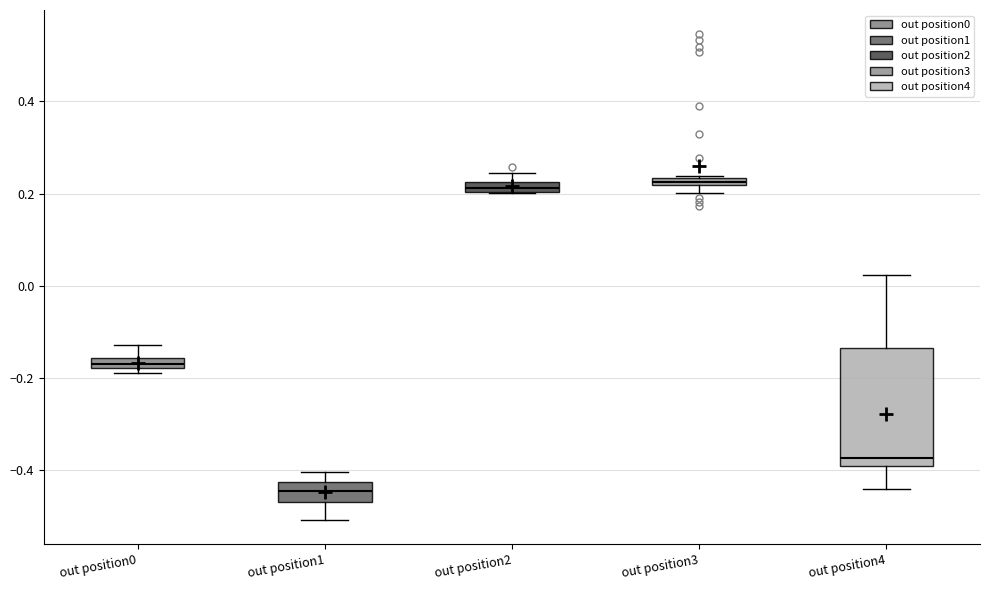

Comparing the boxes themselves (not the whiskers), which one is the tallest?

out position4